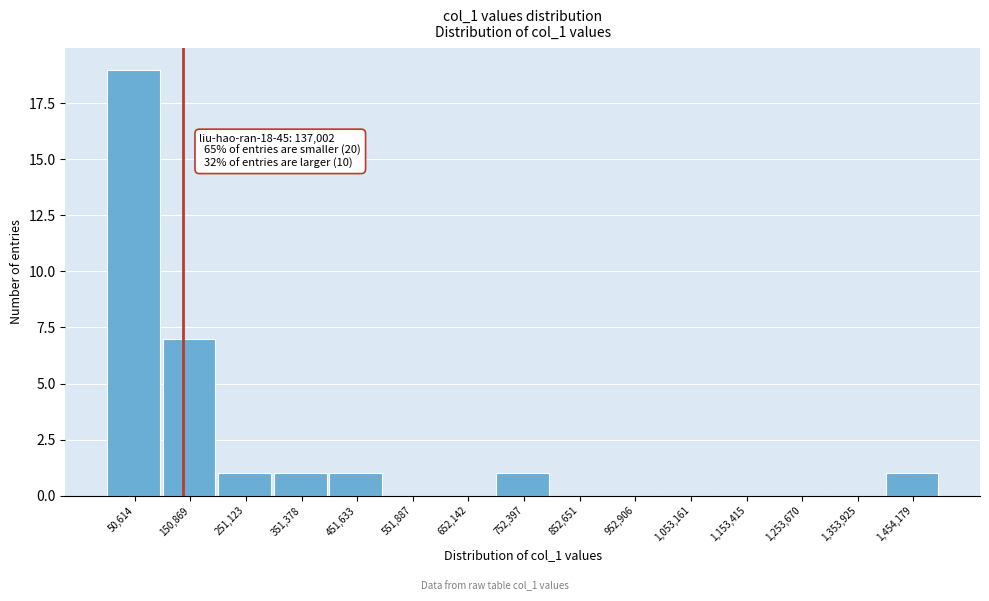

Over which range of the x-axis is the bar tallest?

0 to 100000